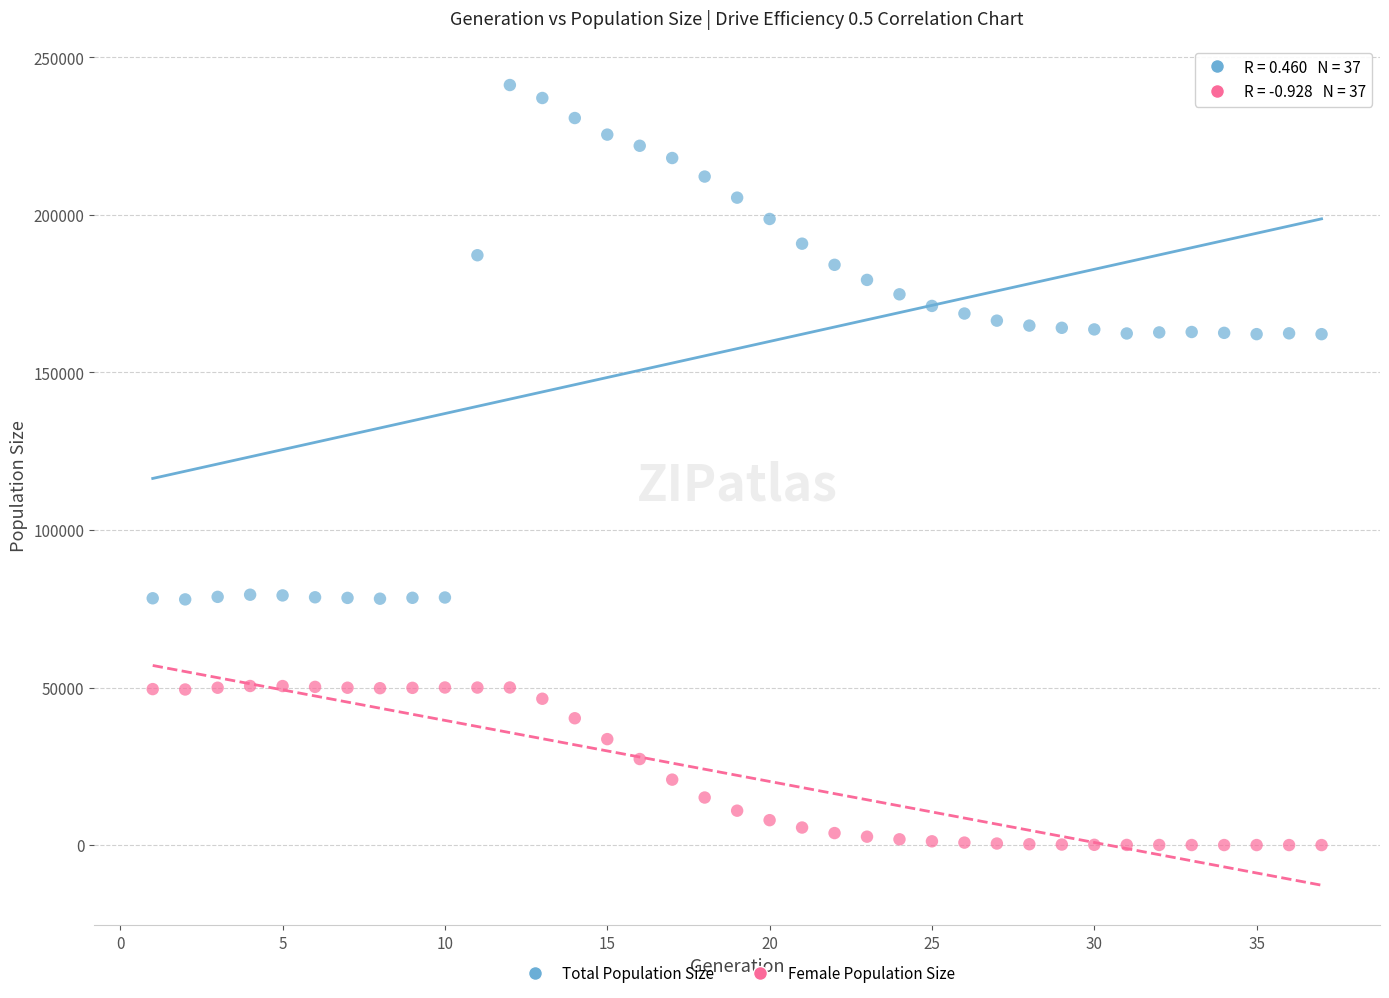

Which series reaches the maximum Y coordinate?

Total Population Size